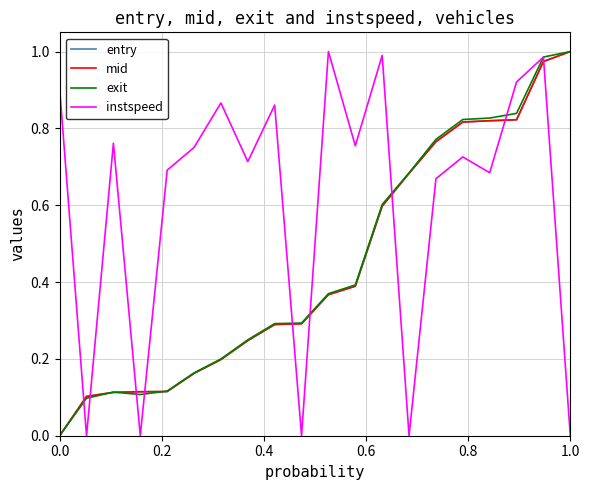

Which series ends up on top after the final intersection of instspeed and mid?

mid